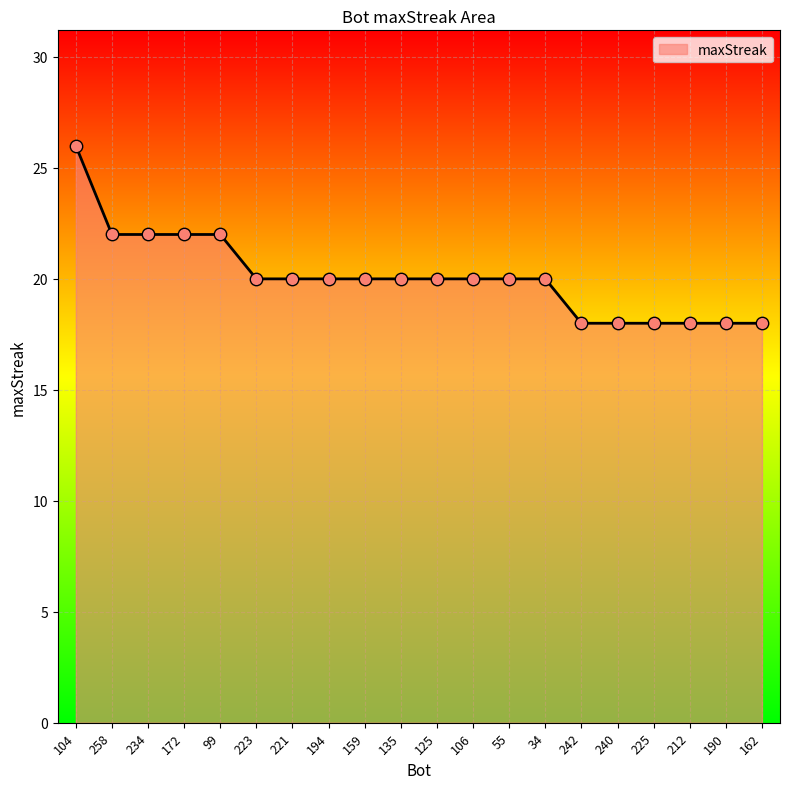

Approximately how many times larger is the value at 242 compared to 125?

0.9